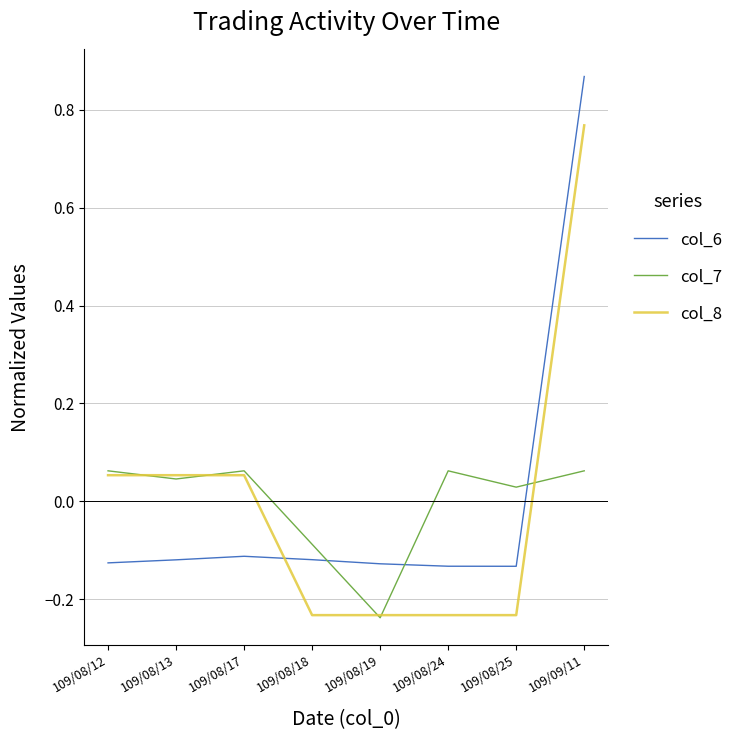

How many values in the col_6 series are below 0?

7